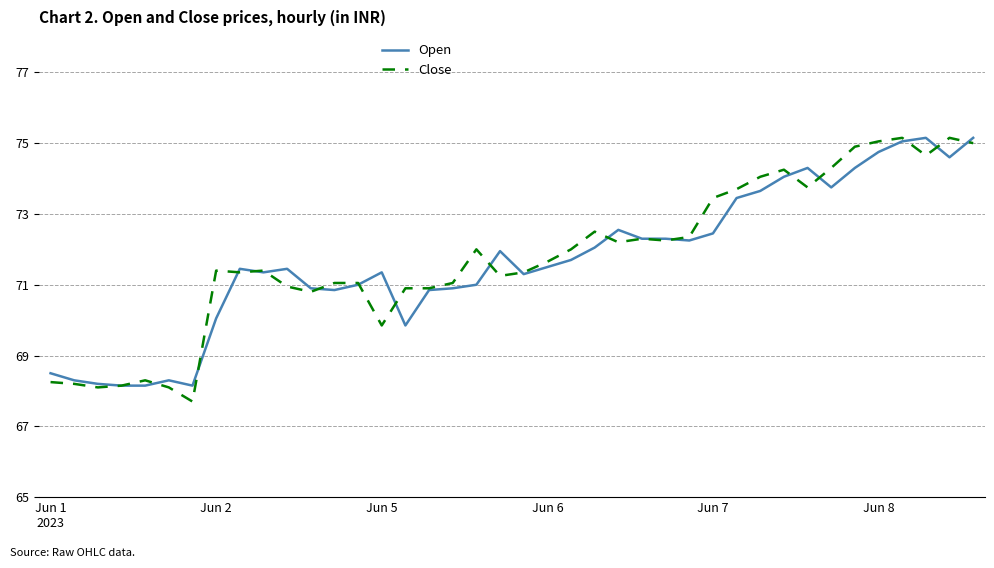

What is the minimum value shown in the chart?

67.7